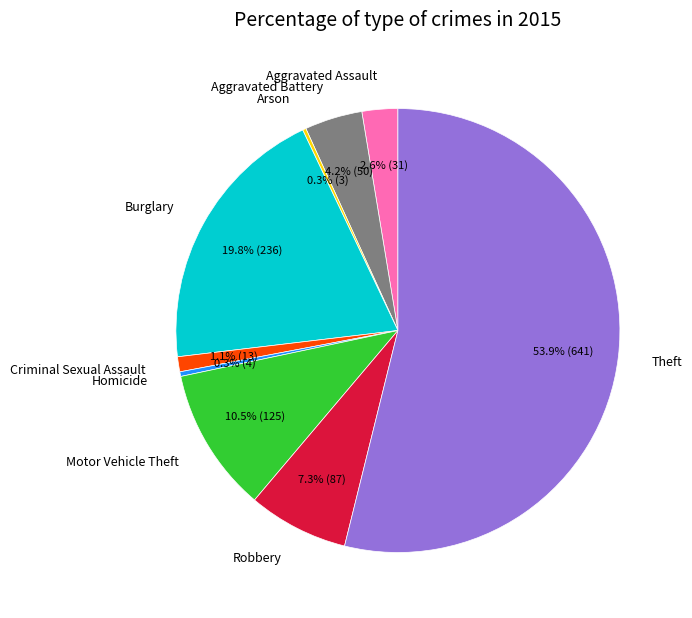

Combined, do Aggravated Battery and Motor Vehicle Theft account for over 50%?

No